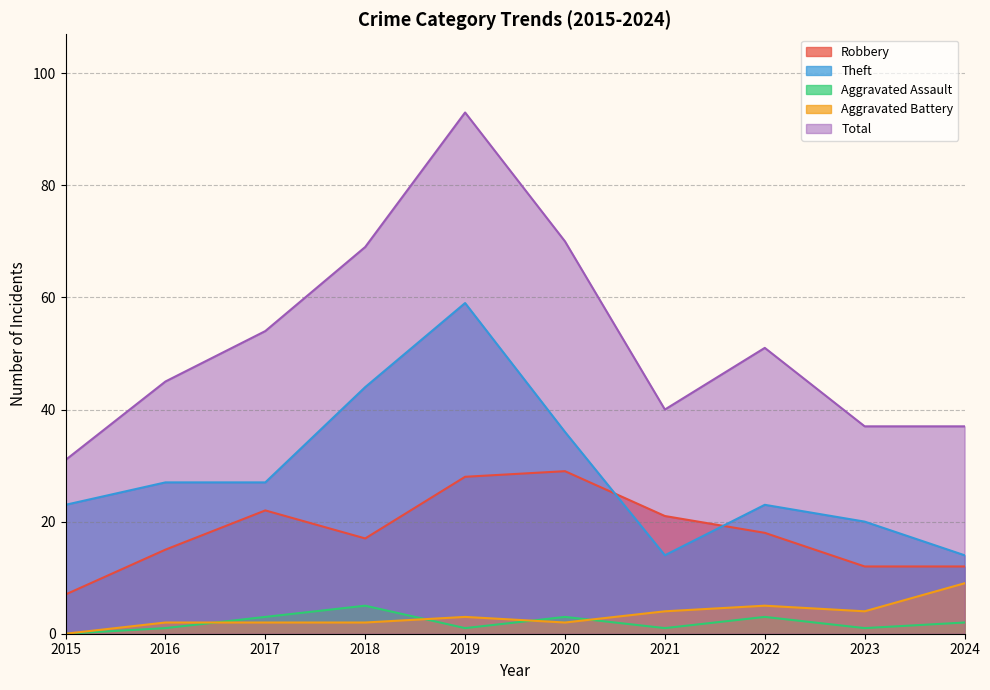

The value of Aggravated Assault at 2021 is 2. True or false?

False